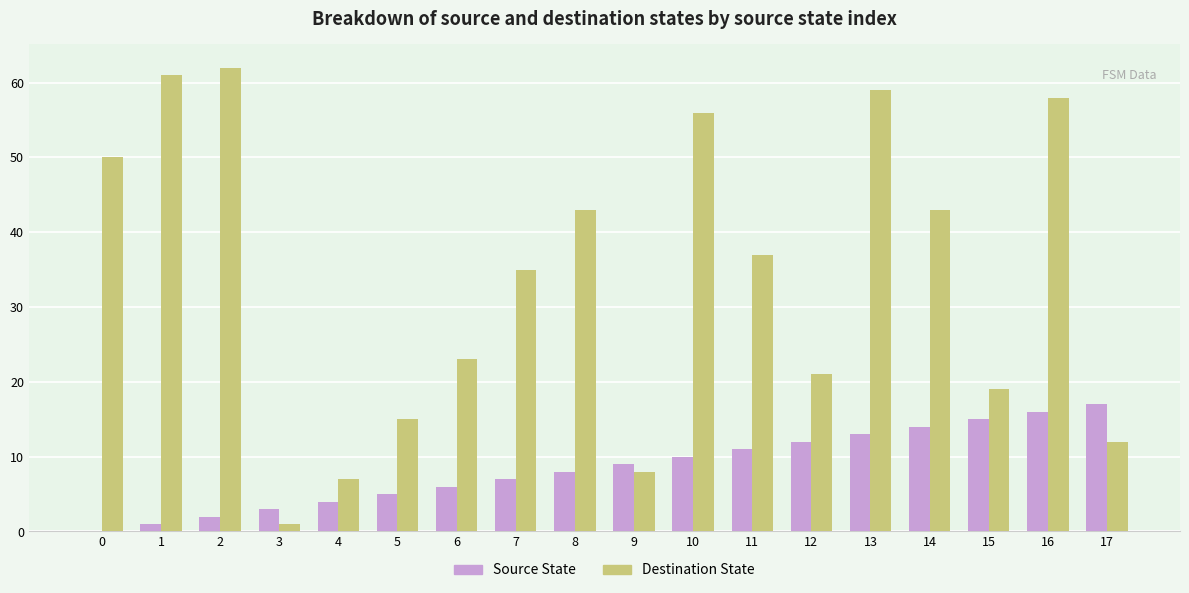

Which series has the largest range (max minus min)?

Destination State